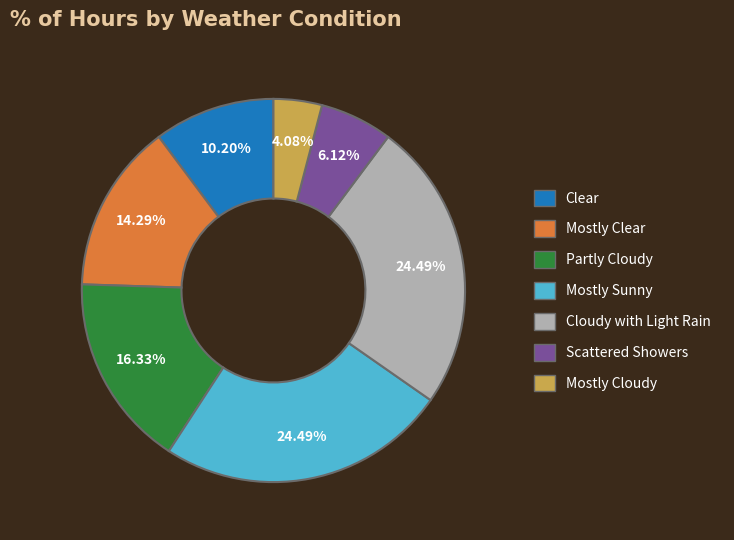

How many slices are in this pie chart?

7